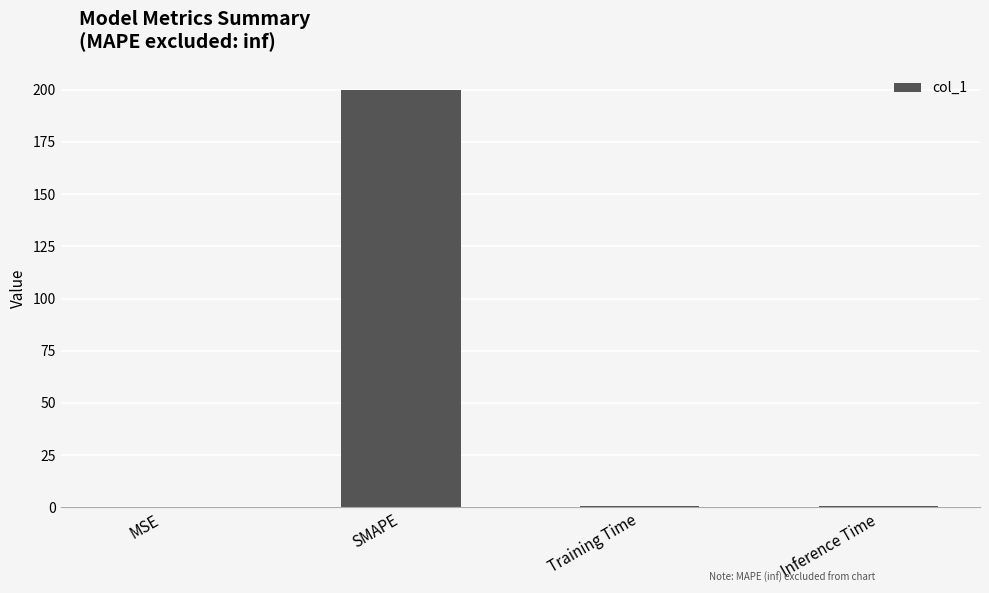

Are the bars horizontal?

No